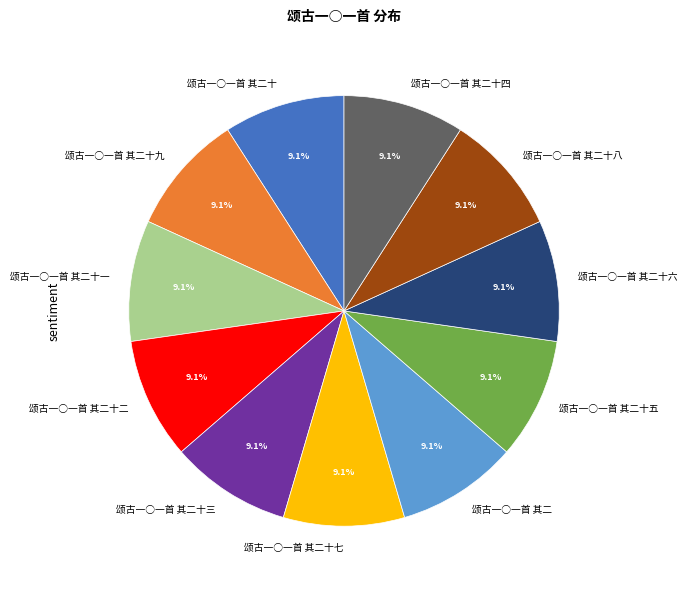

Is there a majority slice in this chart?

No